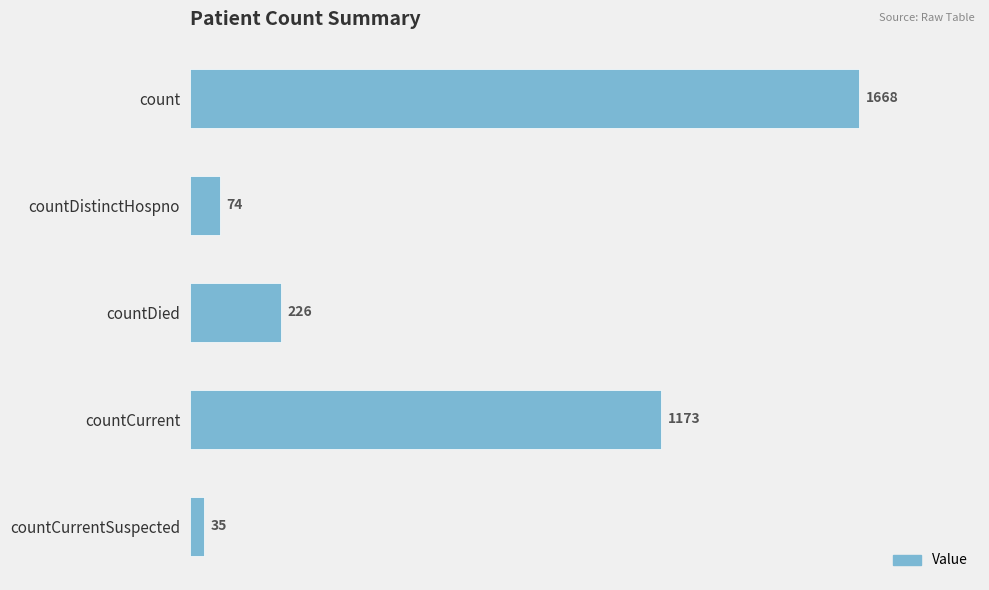

What is the label of the 4th bar from the top?

countCurrent